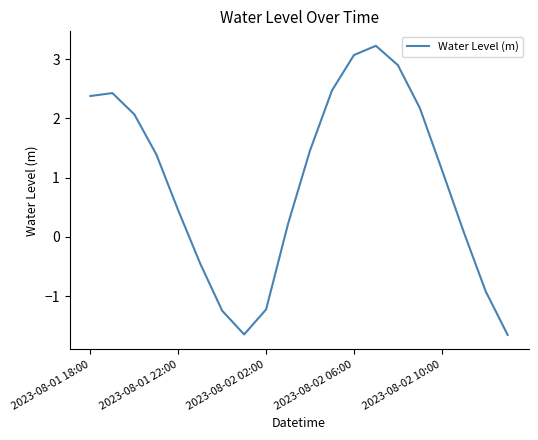

What is the minimum value shown in the chart?

-1.7